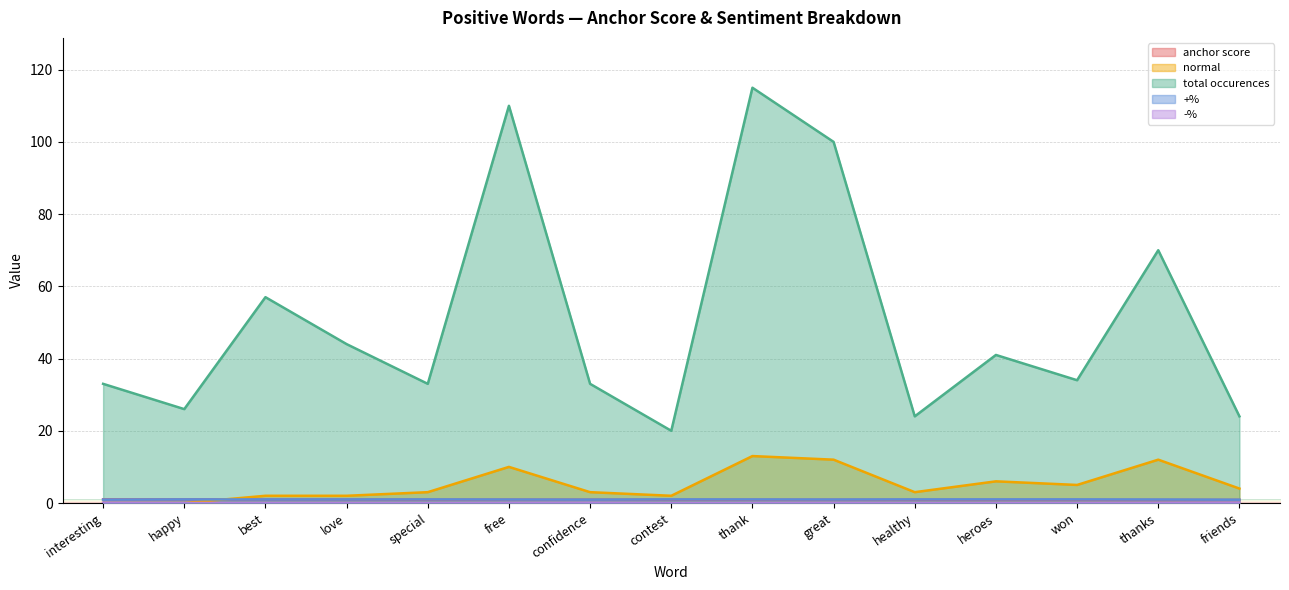

Reading left to right, list all the values displayed in this chart.

anchor score: interesting=1.0	happy=1.0	best=1.0	love=1.0	special=0.9	free=0.9	confidence=0.9	contest=0.9	thank=0.9	great=0.9	healthy=0.9	heroes=0.9	won=0.9	thanks=0.8	friends=0.8
normal: interesting=0.0	happy=0.0	best=2.0	love=2.0	special=3.0	free=10.0	confidence=3.0	contest=2.0	thank=13.0	great=12.0	healthy=3.0	heroes=6.0	won=5.0	thanks=12.0	friends=4.0
total occurences: interesting=33.0	happy=26.0	best=57.0	love=44.0	special=33.0	free=110.0	confidence=33.0	contest=20.0	thank=115.0	great=100.0	healthy=24.0	heroes=41.0	won=34.0	thanks=70.0	friends=24.0
+%: interesting=0.9	happy=1.0	best=1.0	love=1.0	special=1.0	free=1.0	confidence=0.9	contest=1.0	thank=1.0	great=1.0	healthy=1.0	heroes=1.0	won=1.0	thanks=1.0	friends=0.9
-%: interesting=0.1	happy=0.0	best=0.0	love=0.0	special=0.0	free=0.0	confidence=0.1	contest=0.0	thank=0.0	great=0.0	healthy=0.0	heroes=0.0	won=0.0	thanks=0.0	friends=0.1